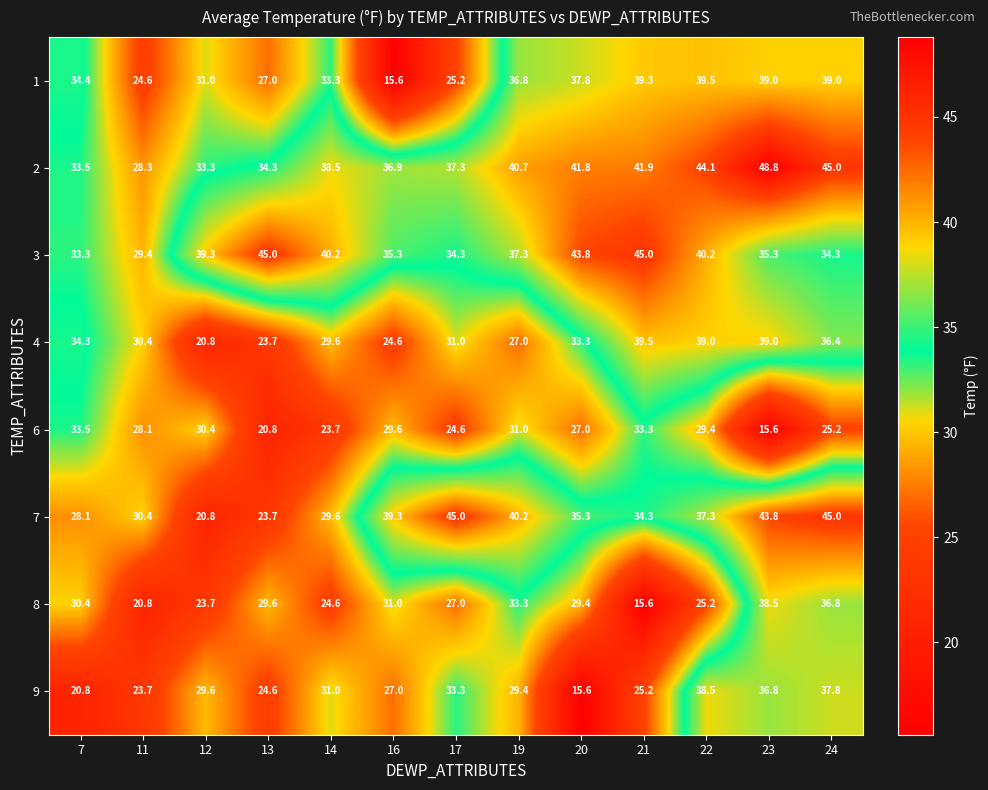

At how many categories does at least one series exceed 38?

11